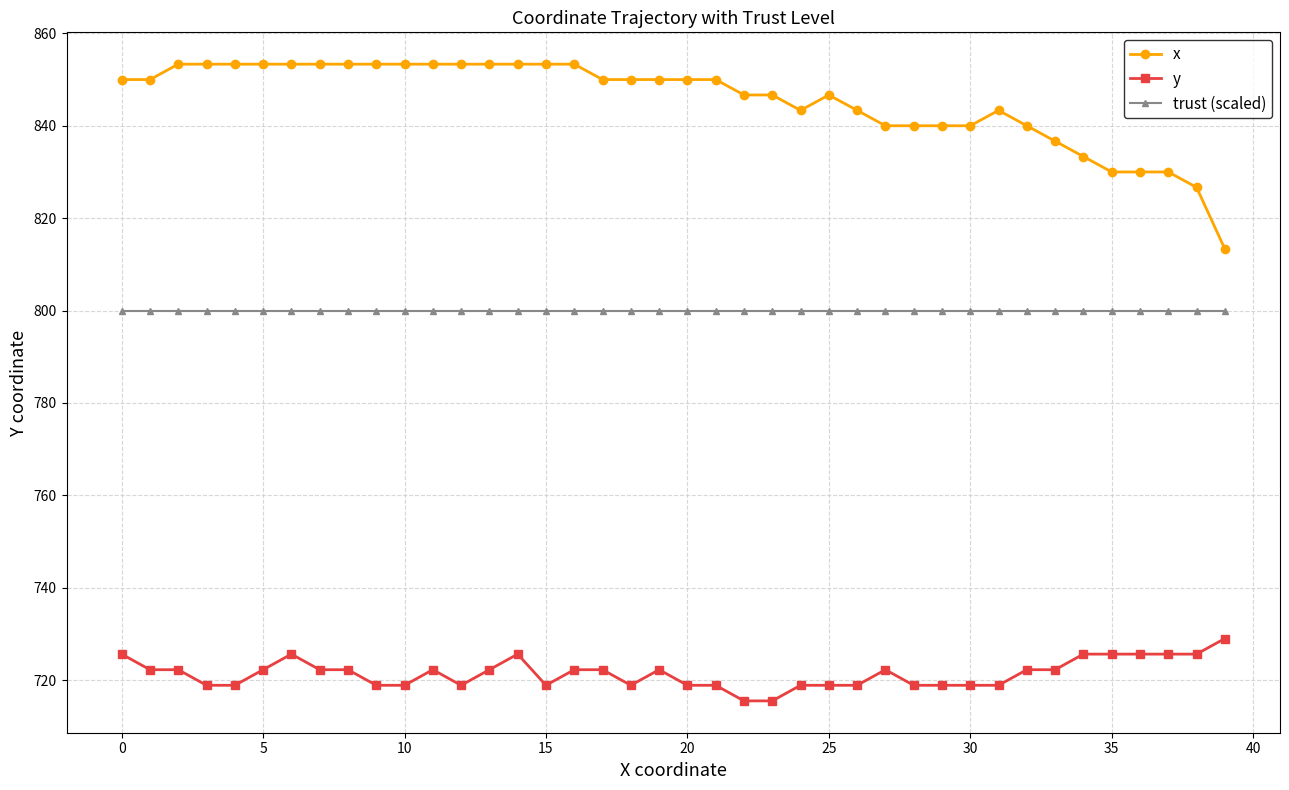

Which series has the largest total across all categories?

x